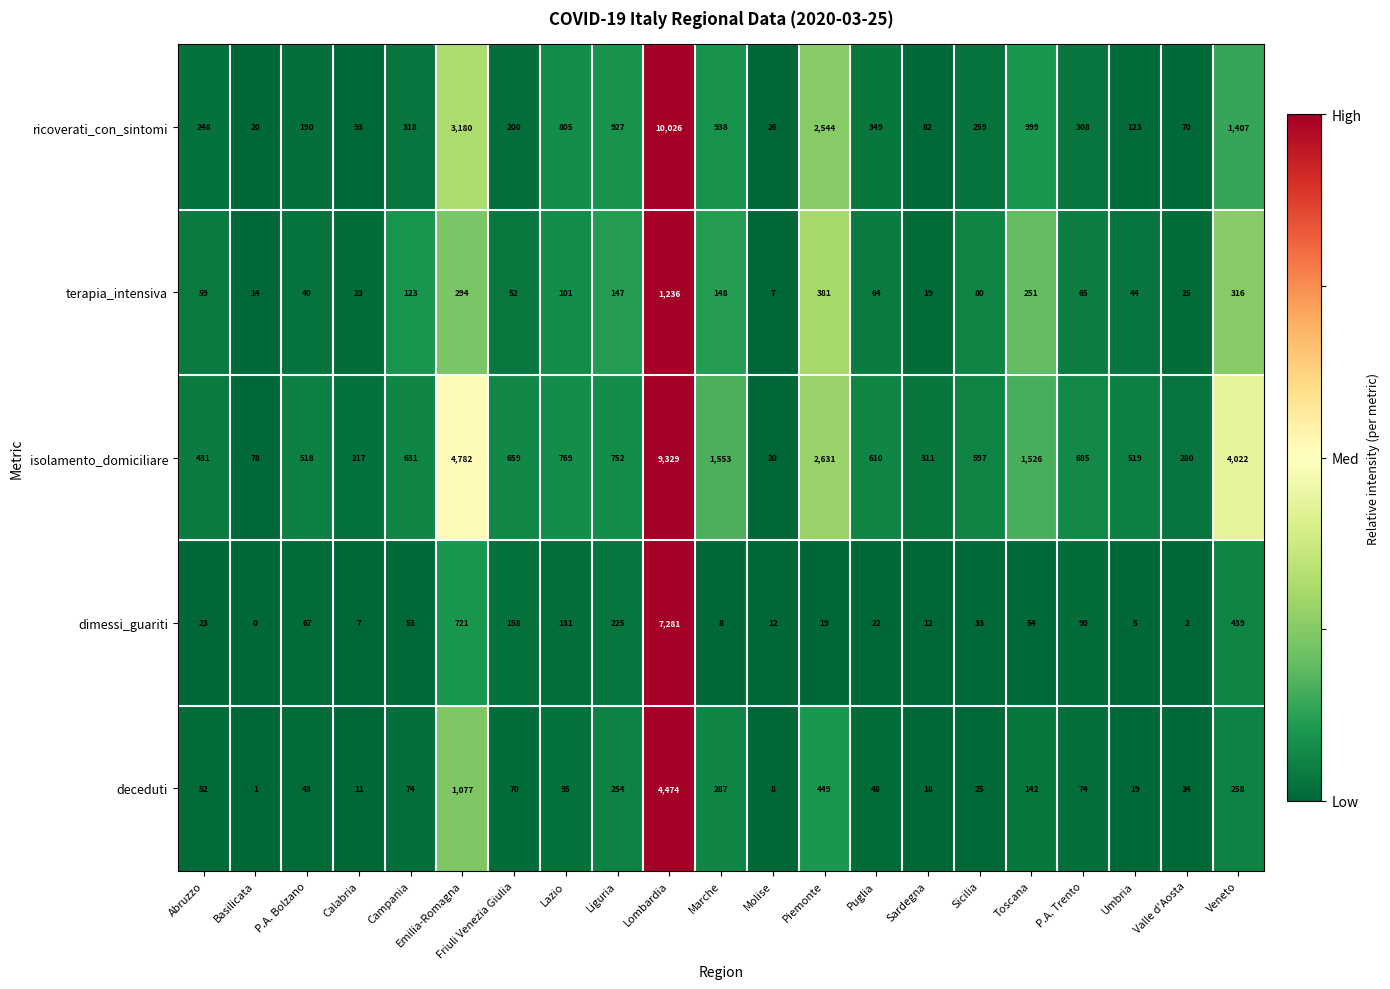

What is the average value of the terapia_intensiva series?

166